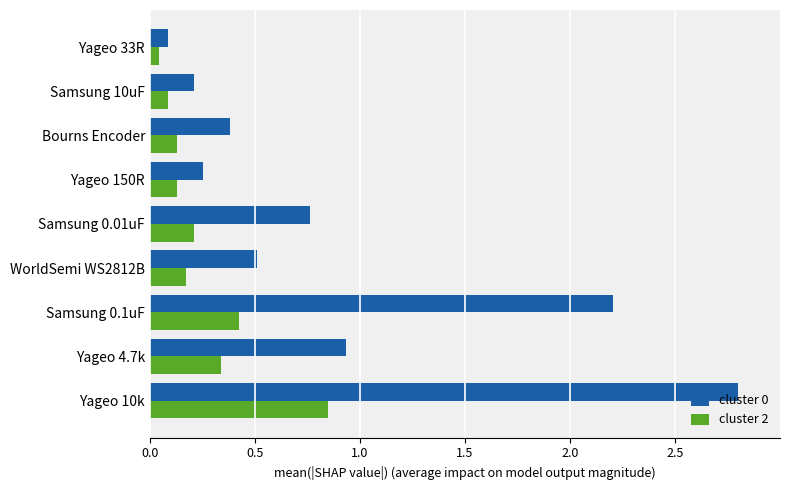

What is the difference between the cluster 0 values at Bourns Encoder and Samsung 0.01uF?

0.4